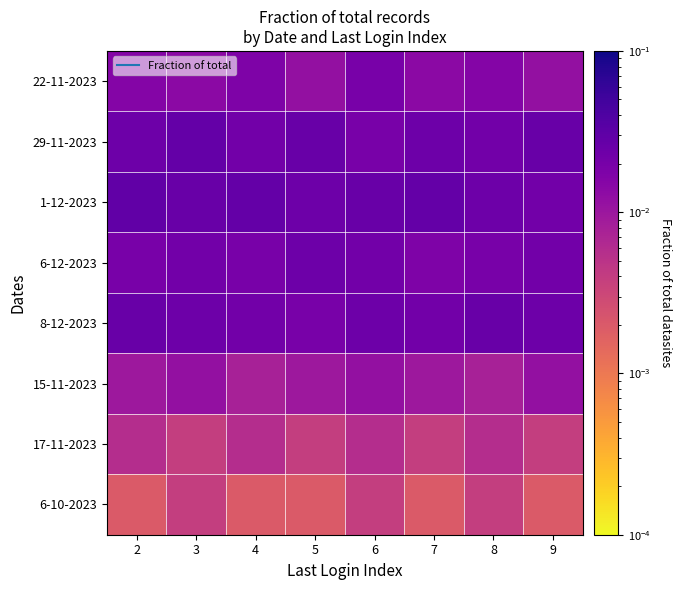

Which category has the lowest value across all series?

2